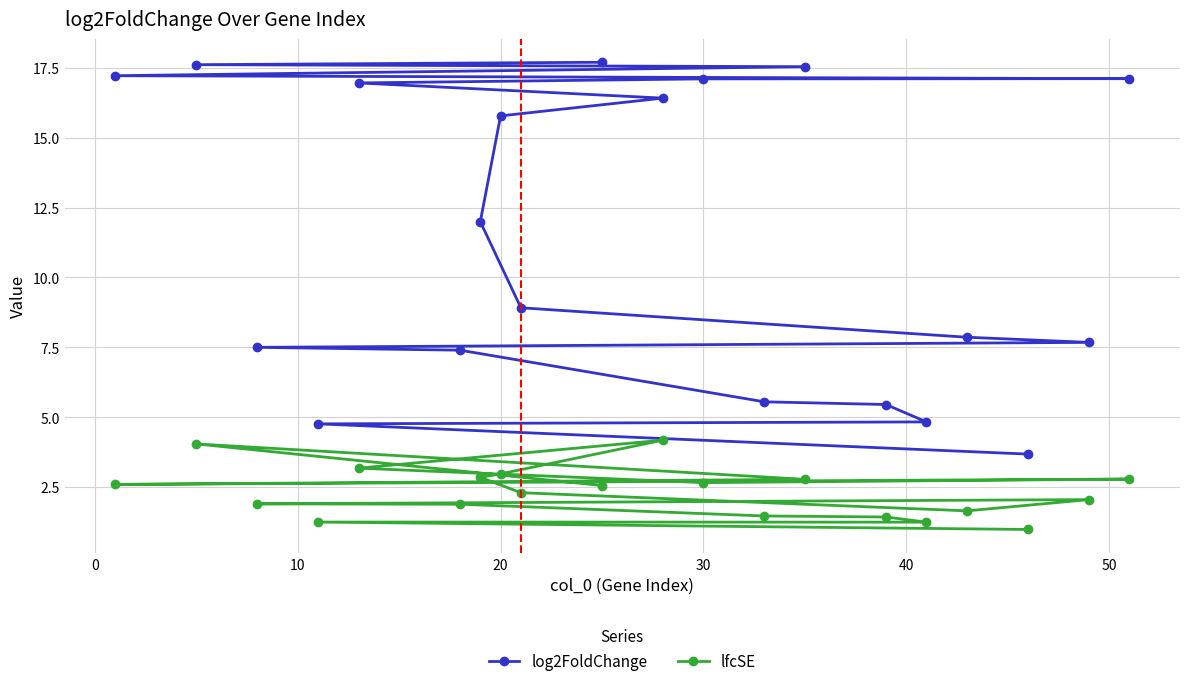

How many values in the log2FoldChange series exceed 11?

10